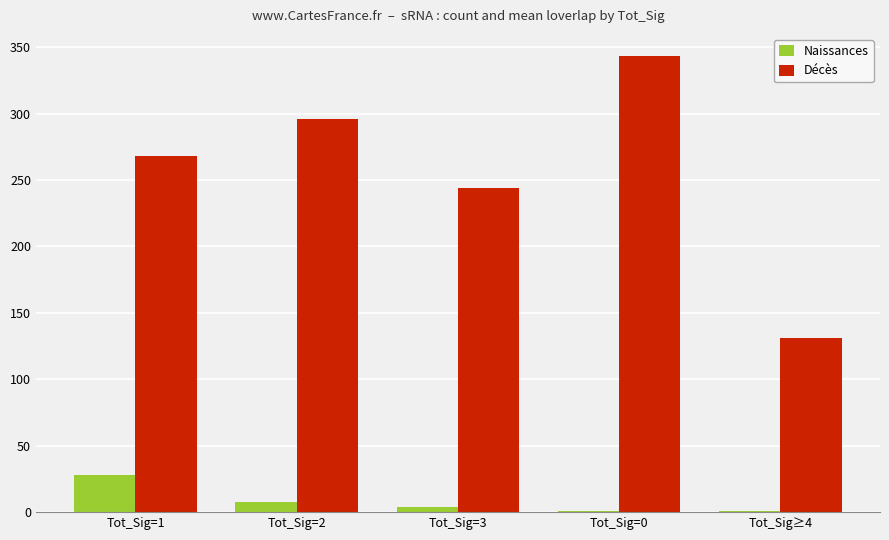

True or false: Naissances has a value of 1 at Tot_Sig=0.

True